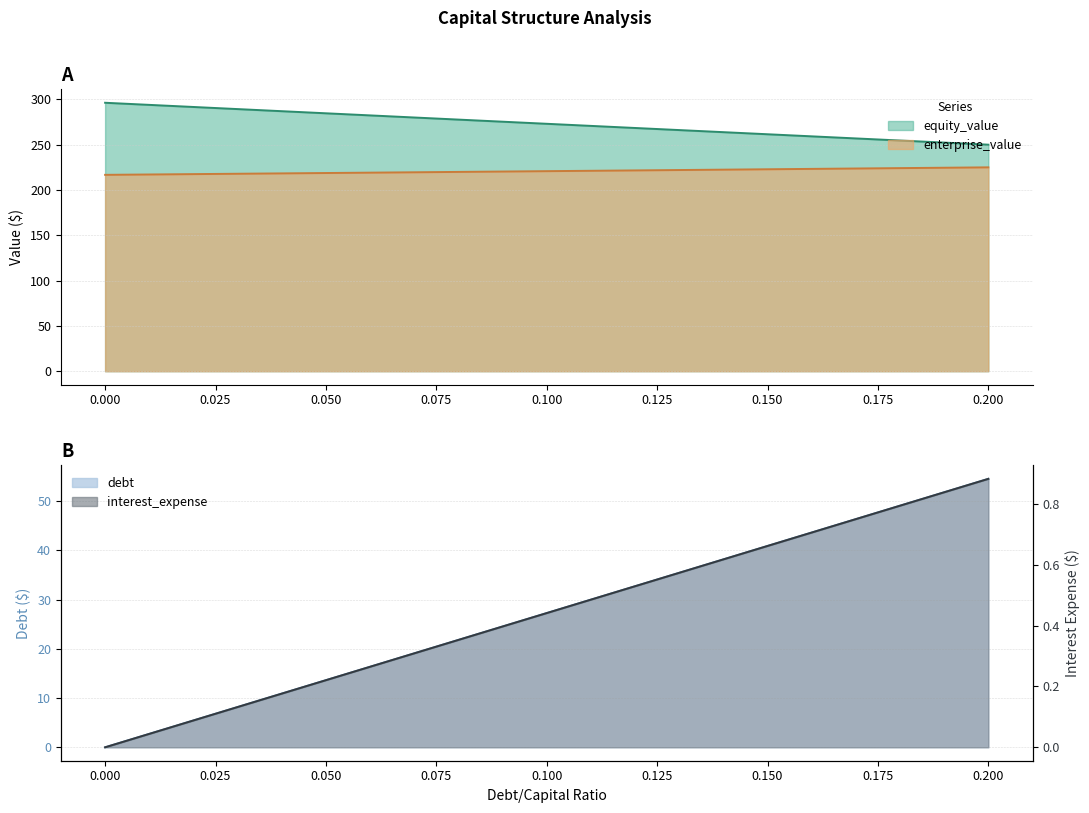

The value of equity_value at 0.150 is 481.3. True or false?

False